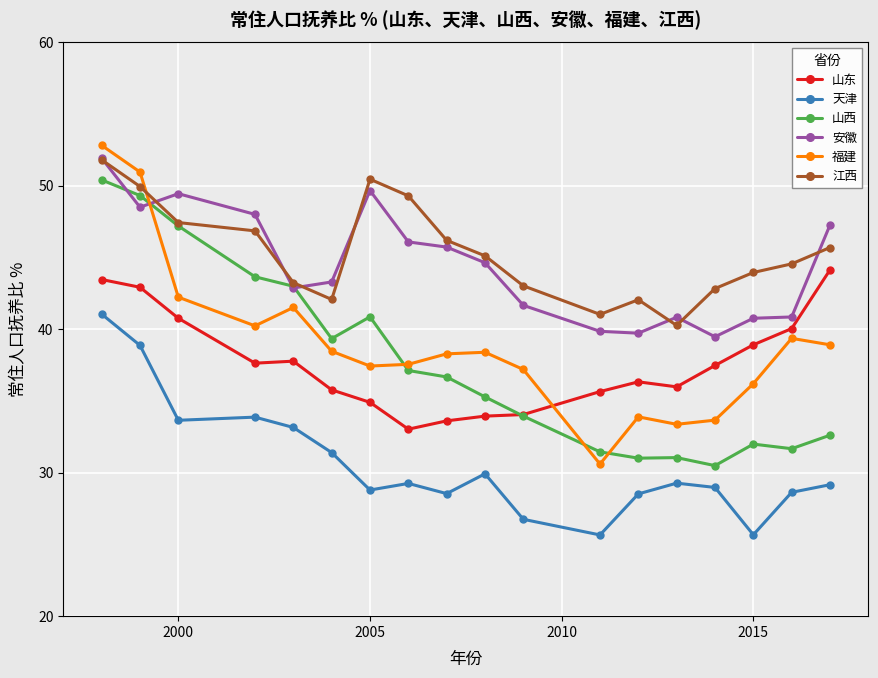

Which series ends up on top after the final intersection of 福建 and 江西?

江西